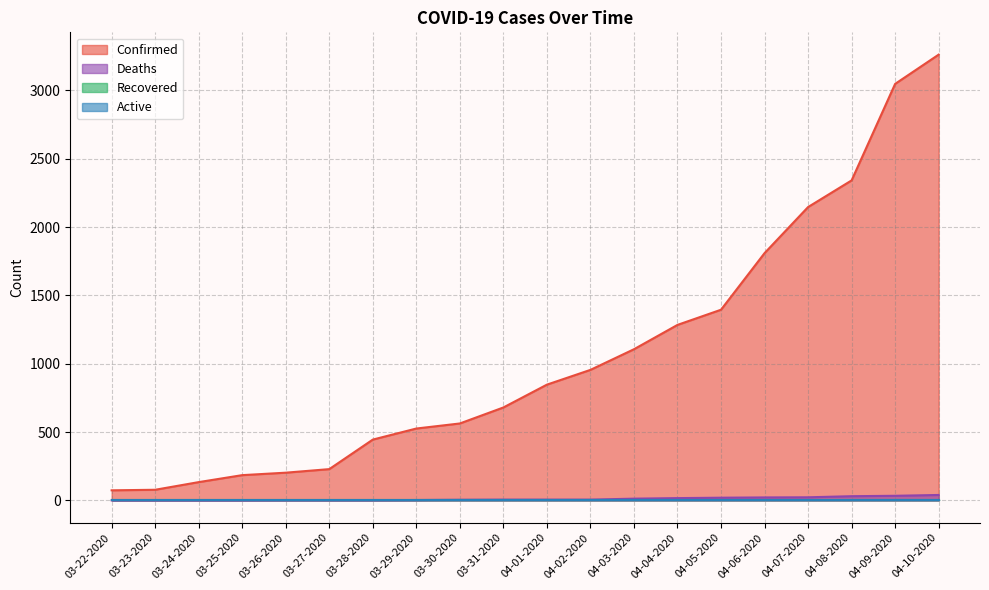

Which series has the widest spread of values?

Confirmed